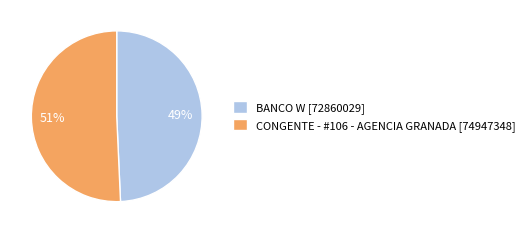

Does CONGENTE - #106 - AGENCIA GRANADA account for over 50% of the chart?

Yes